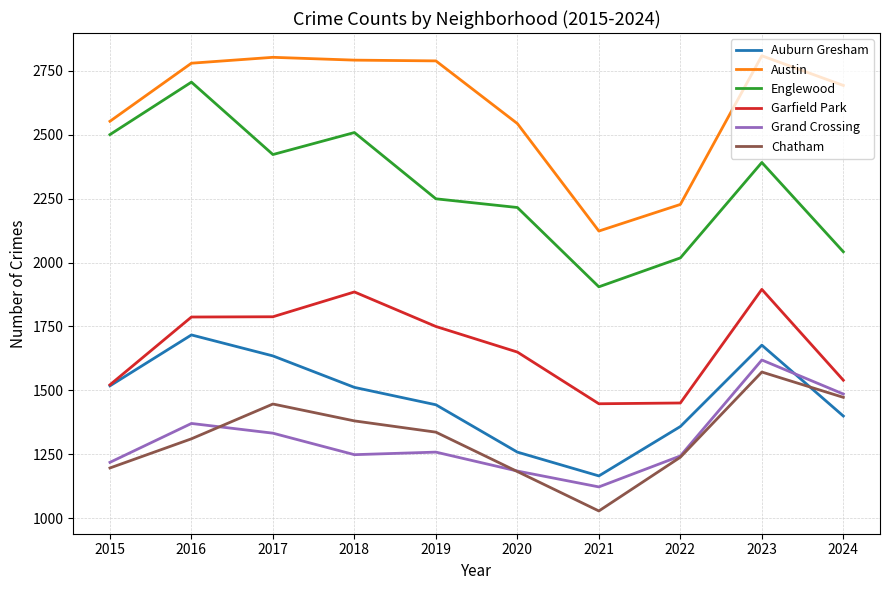

True or false: Grand Crossing has more than 1 points higher than both neighbors.

True